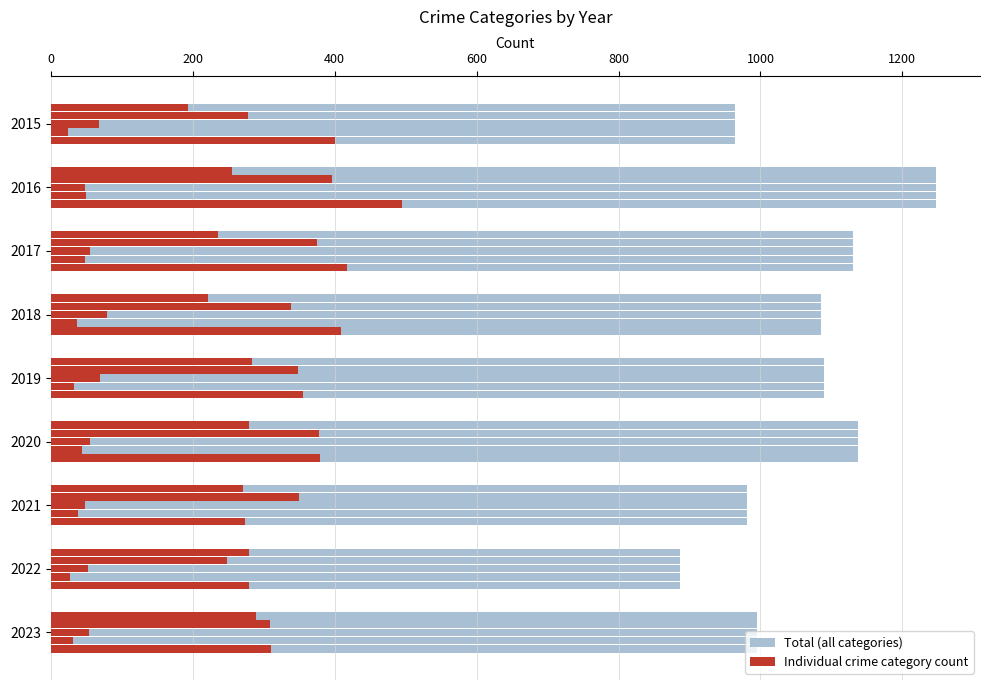

Which has a higher value, 2019 or 2021?

2019